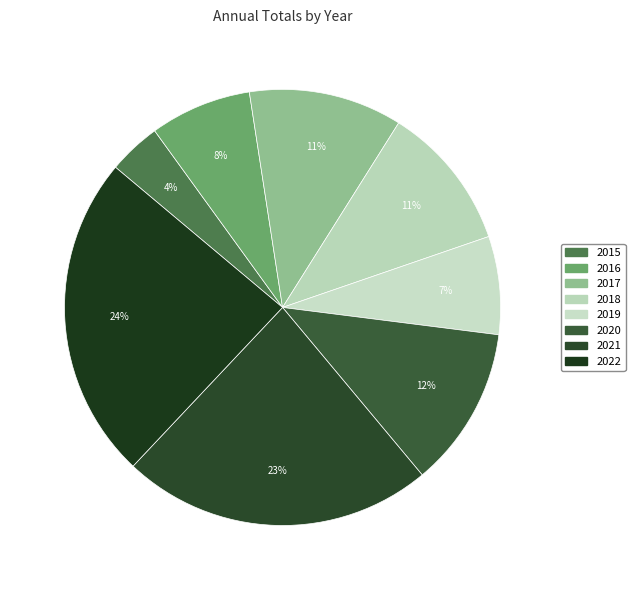

Which has a higher value, 2020 or 2017?

2020